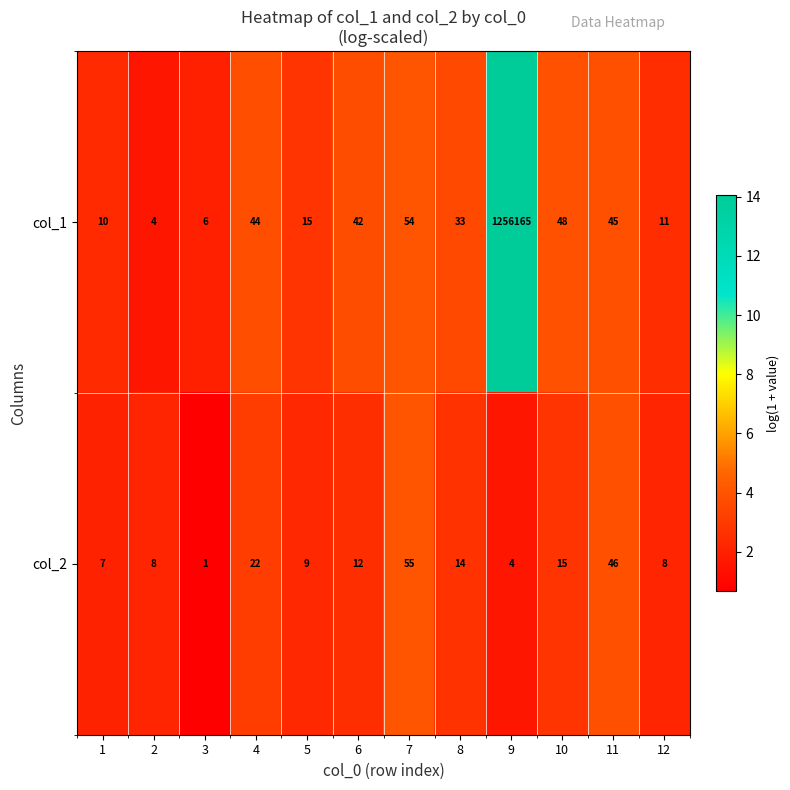

Reading right to left, extract all data points from this chart.

col_1: 12=11	11=45	10=48	9=1256165	8=33	7=54	6=42	5=15	4=44	3=6	2=4	1=10
col_2: 12=8	11=46	10=15	9=4	8=14	7=55	6=12	5=9	4=22	3=1	2=8	1=7